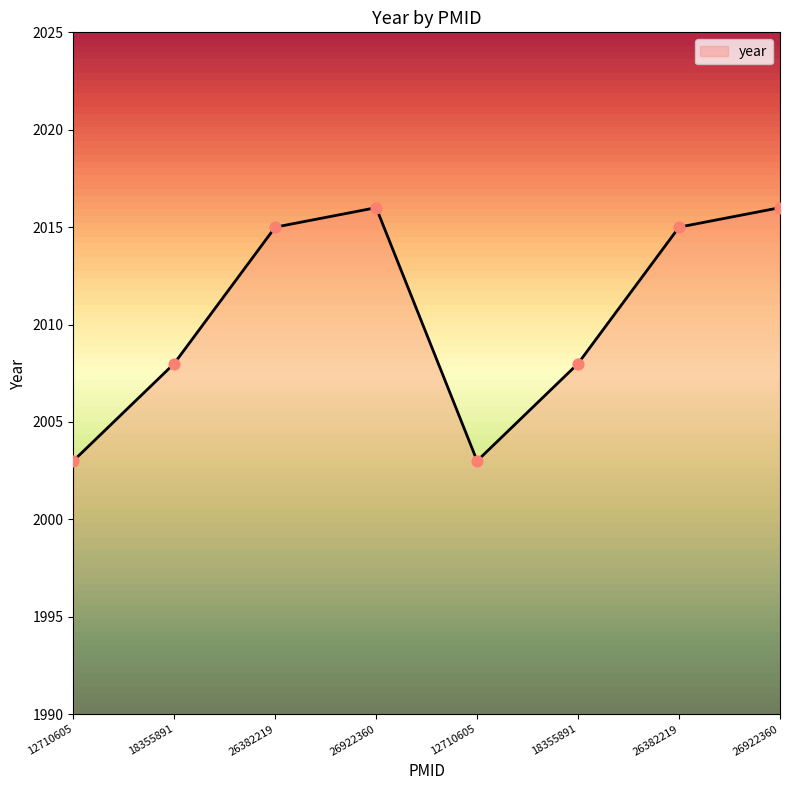

How many values are below 2015?

4